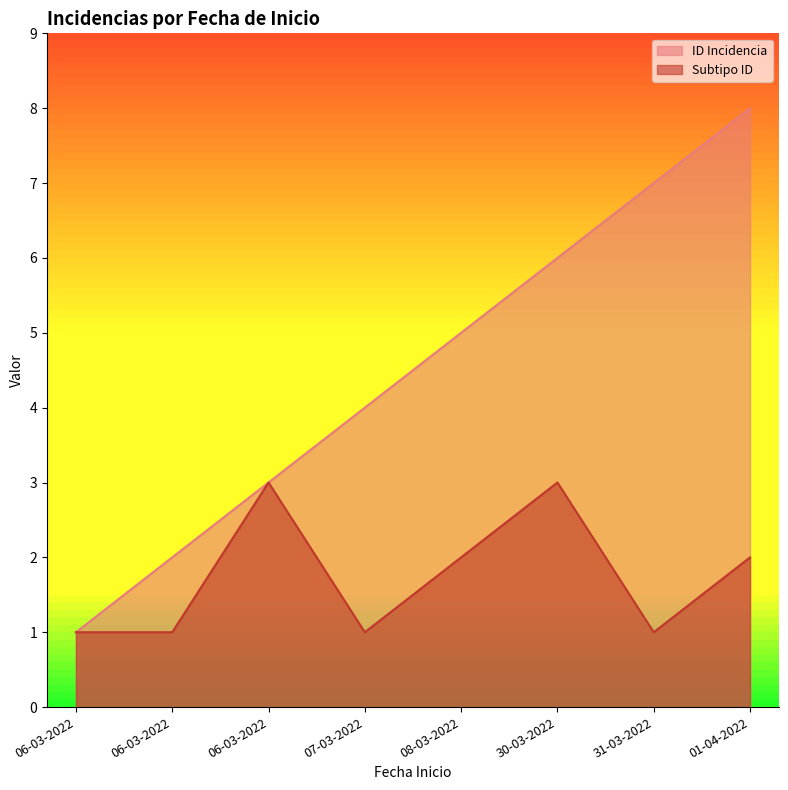

Rank the series at 06-03-2022 from highest to lowest value.

ID Incidencia, Subtipo ID